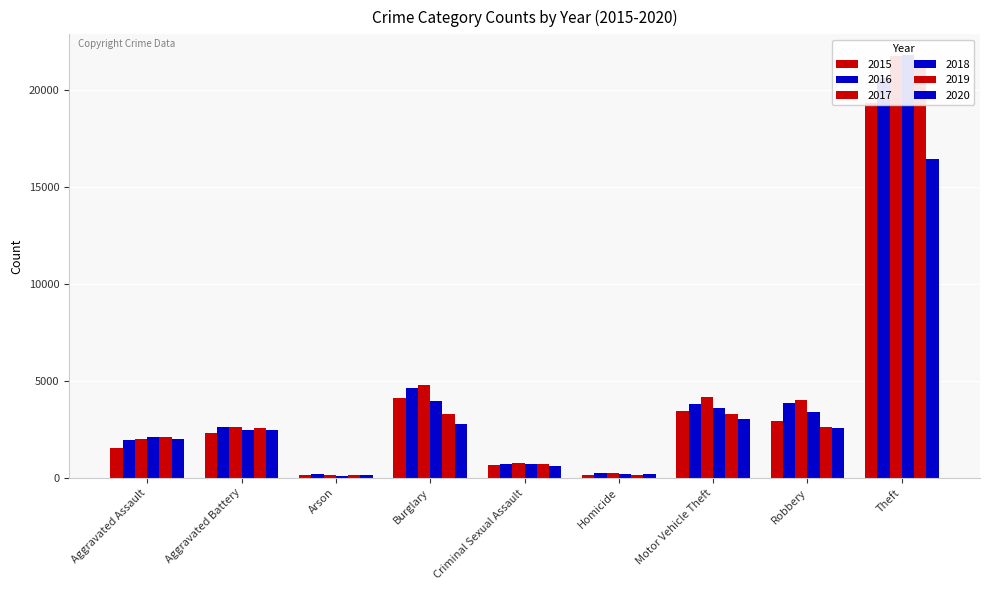

Reading left to right, list all the values displayed in this chart.

2015: 1525	2304	142	4103	663	140	3461	2944	19326
2016: 1940	2644	187	4656	696	234	3819	3854	20624
2017: 2029	2638	169	4794	780	226	4184	4012	21771
2018: 2090	2455	114	3965	721	192	3596	3414	21805
2019: 2084	2571	128	3302	724	169	3299	2600	21206
2020: 1979	2452	127	2785	600	196	3021	2587	16481